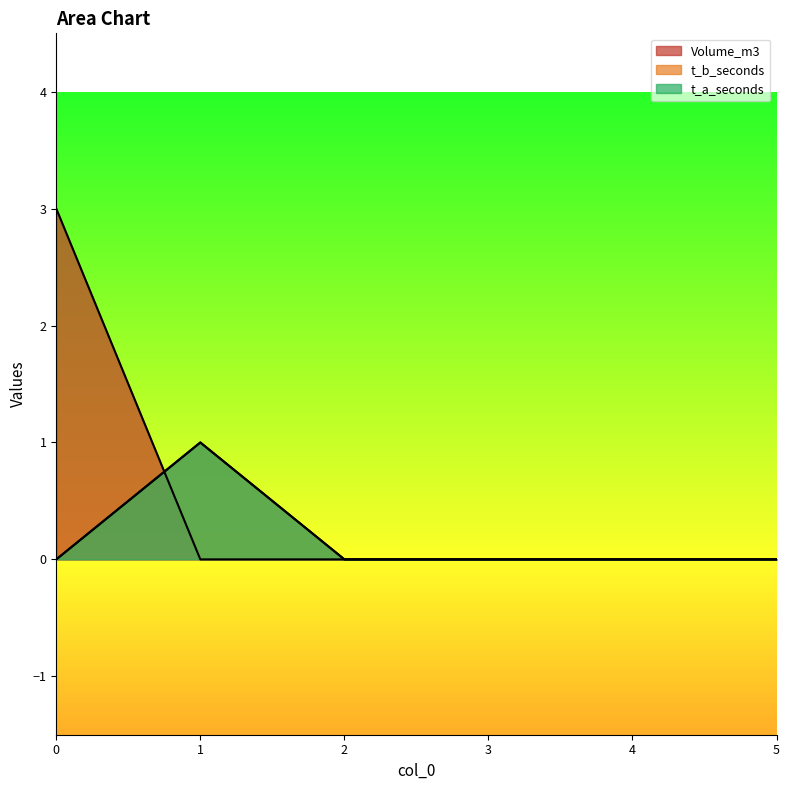

True or false: t_a_seconds and t_b_seconds cross at least once.

False